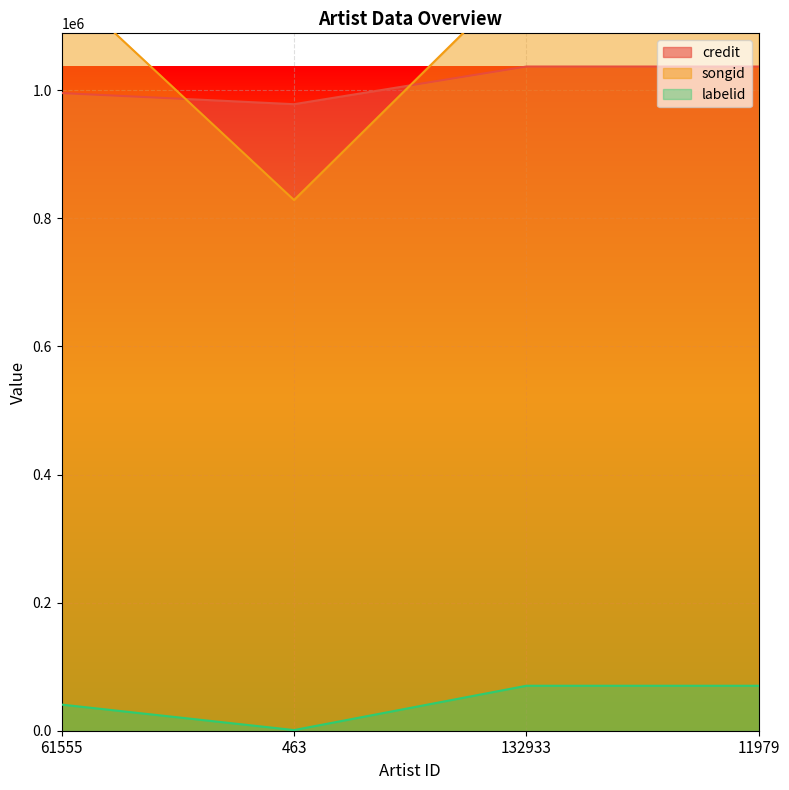

What is the label of the 4th point from the right?

61555